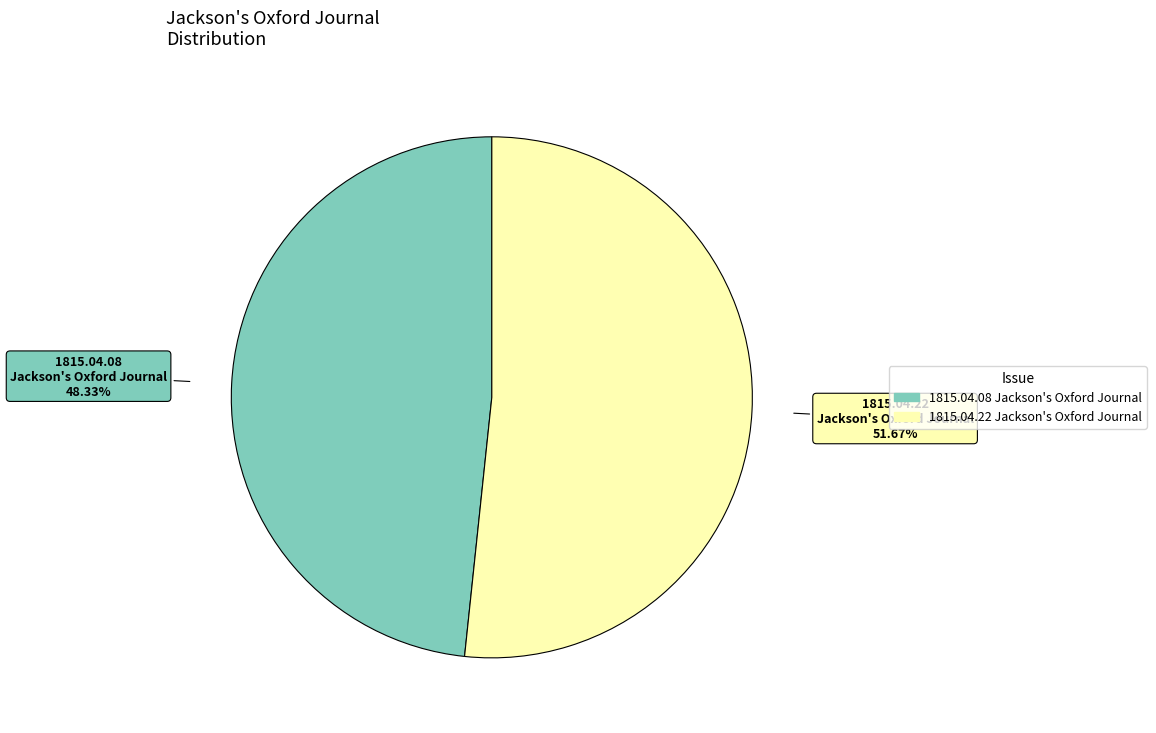

Rank the categories by value from lowest to highest.

1815.04.08 Jackson's Oxford Journal, 1815.04.22 Jackson's Oxford Journal